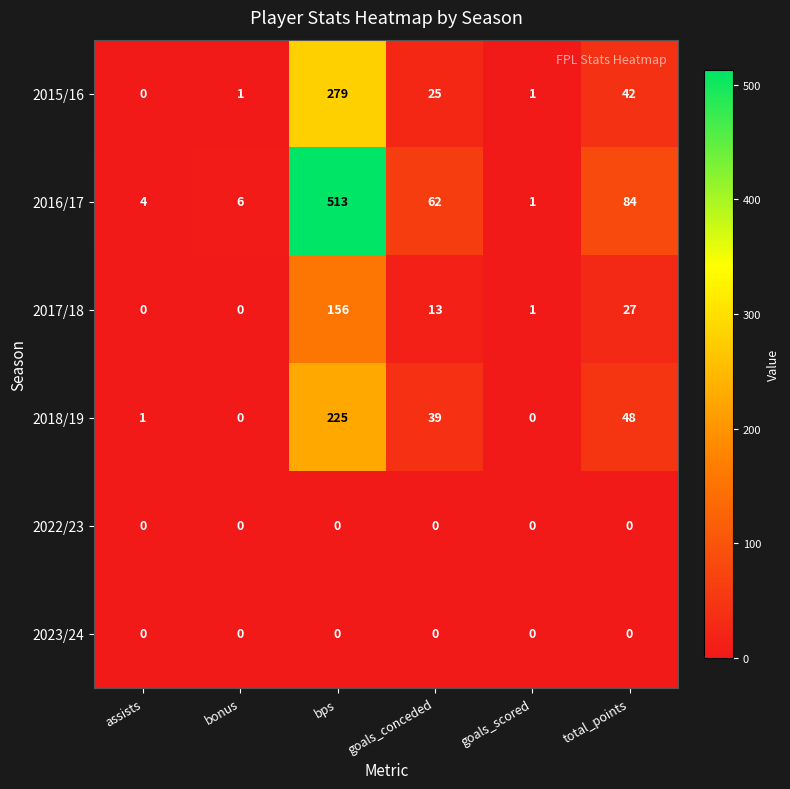

What is the spread (max minus min) of values at goals_scored?

1